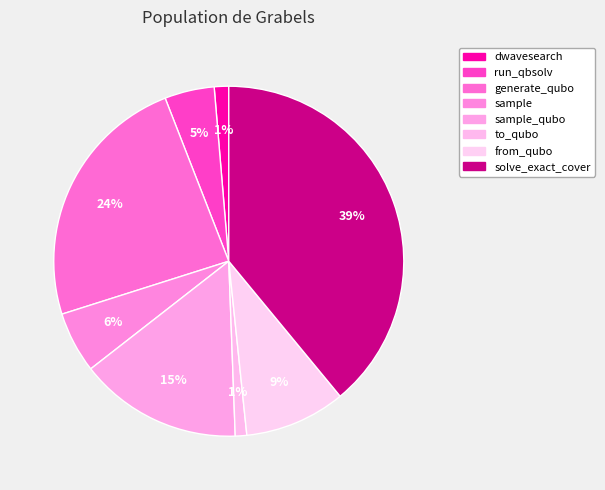

How many slices are in this pie chart?

8